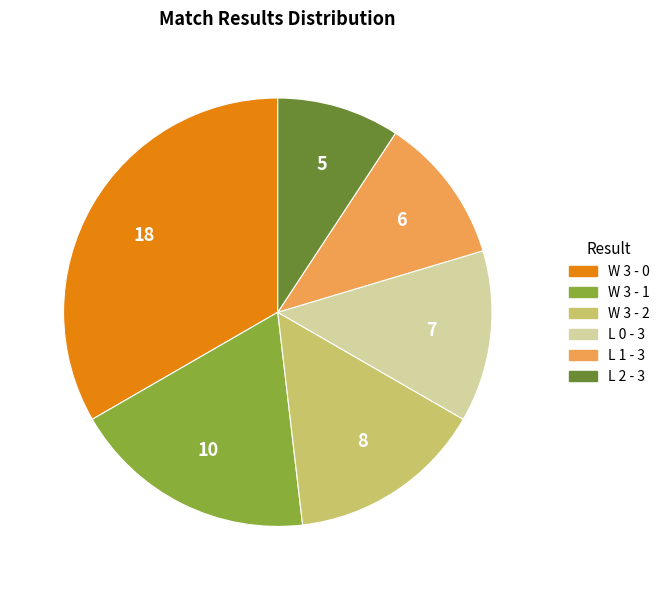

True or false: W 3 - 0 accounts for 22% of the total.

False